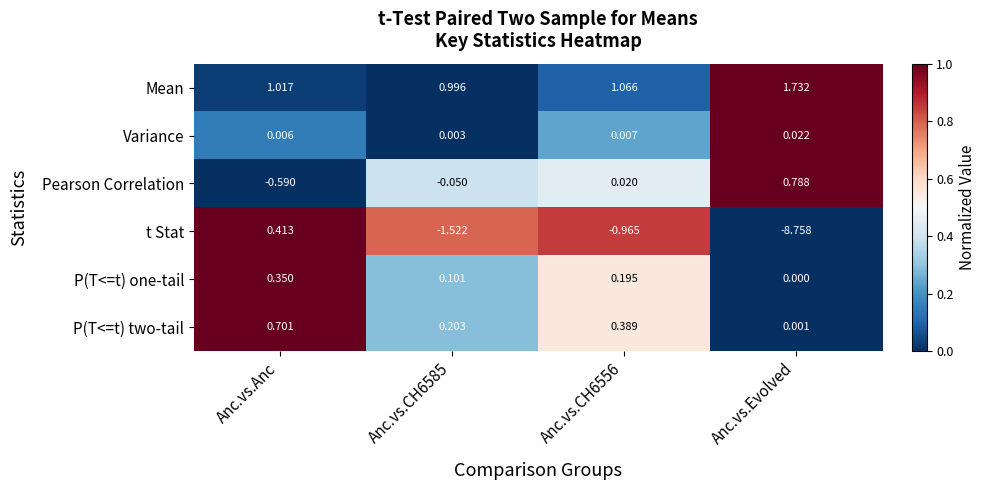

Where does the Mean series first go above 1?

Anc.vs.Anc